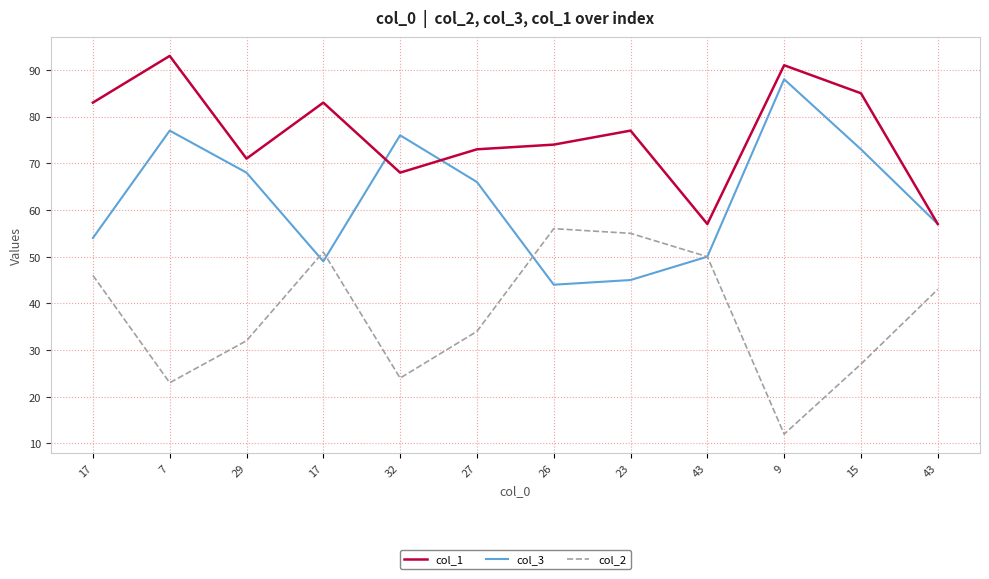

True or false: col_1 and col_3 intersect in this chart.

True